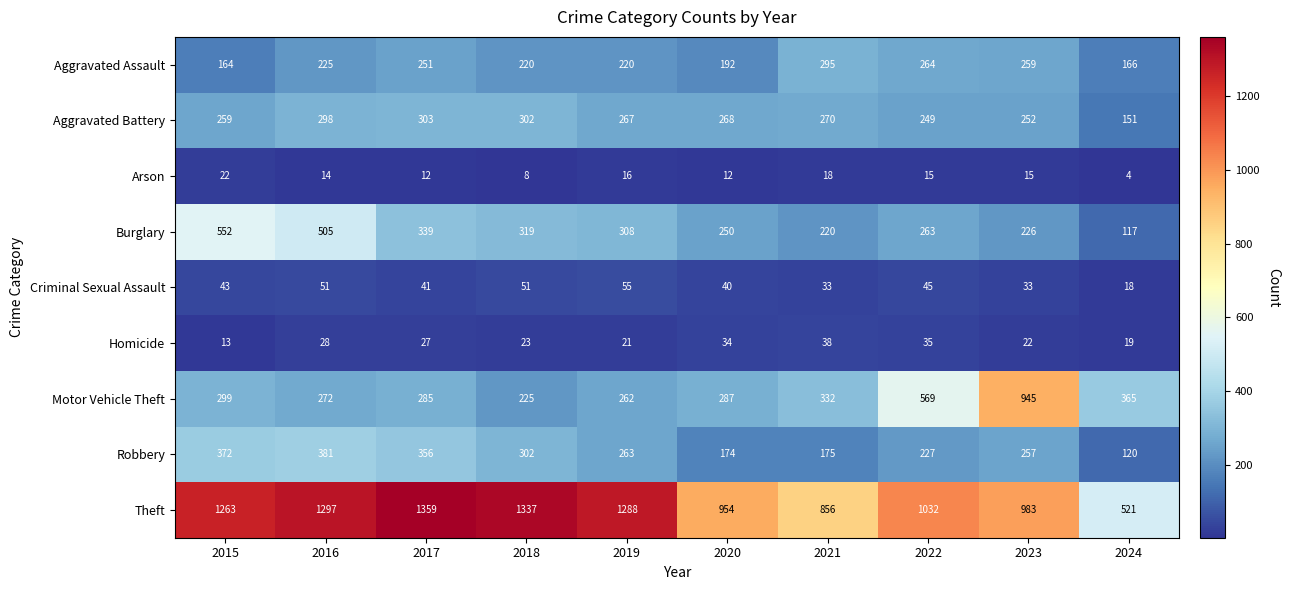

What is the minimum value shown in the chart?

4